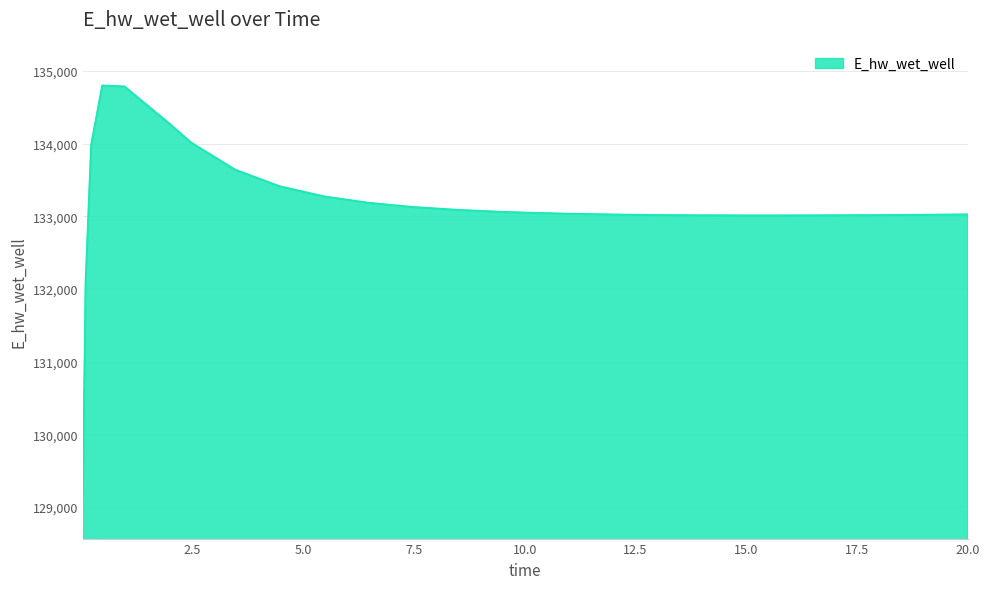

What is the difference between the maximum and minimum values?

5663.2